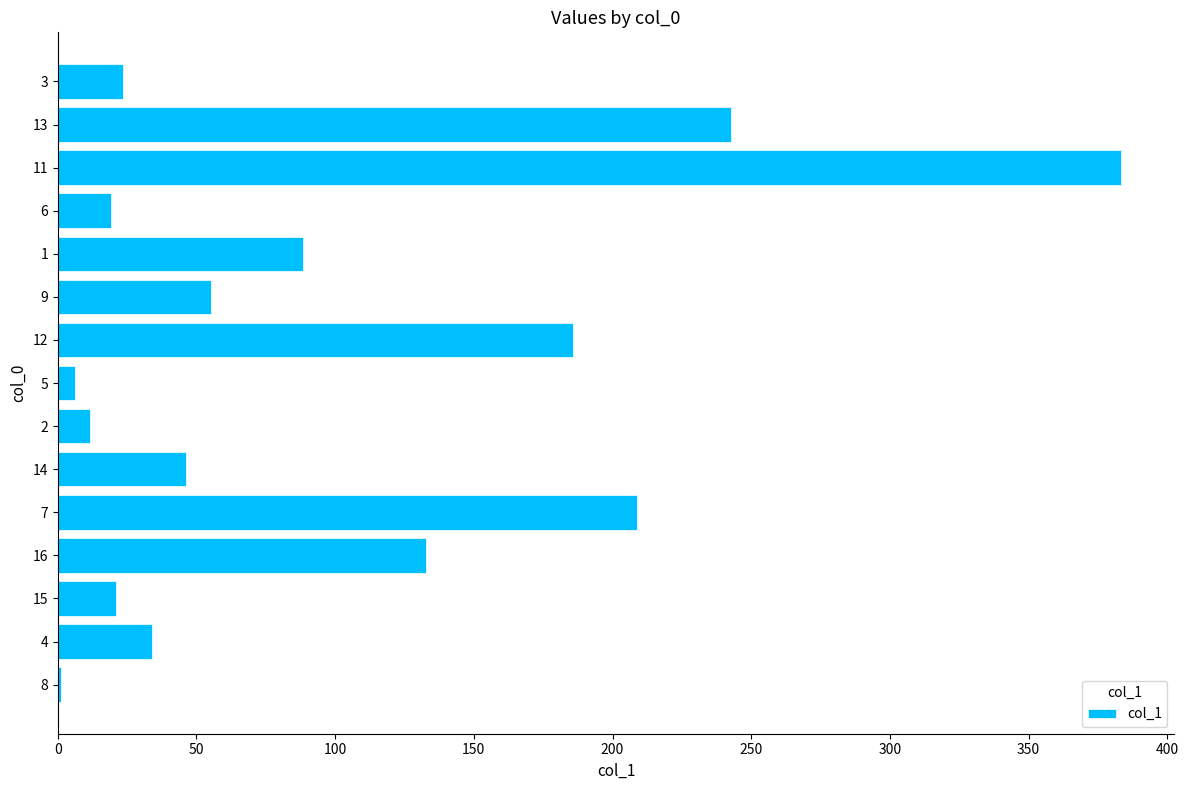

What is the change in value from 7 to 3?

-185.5